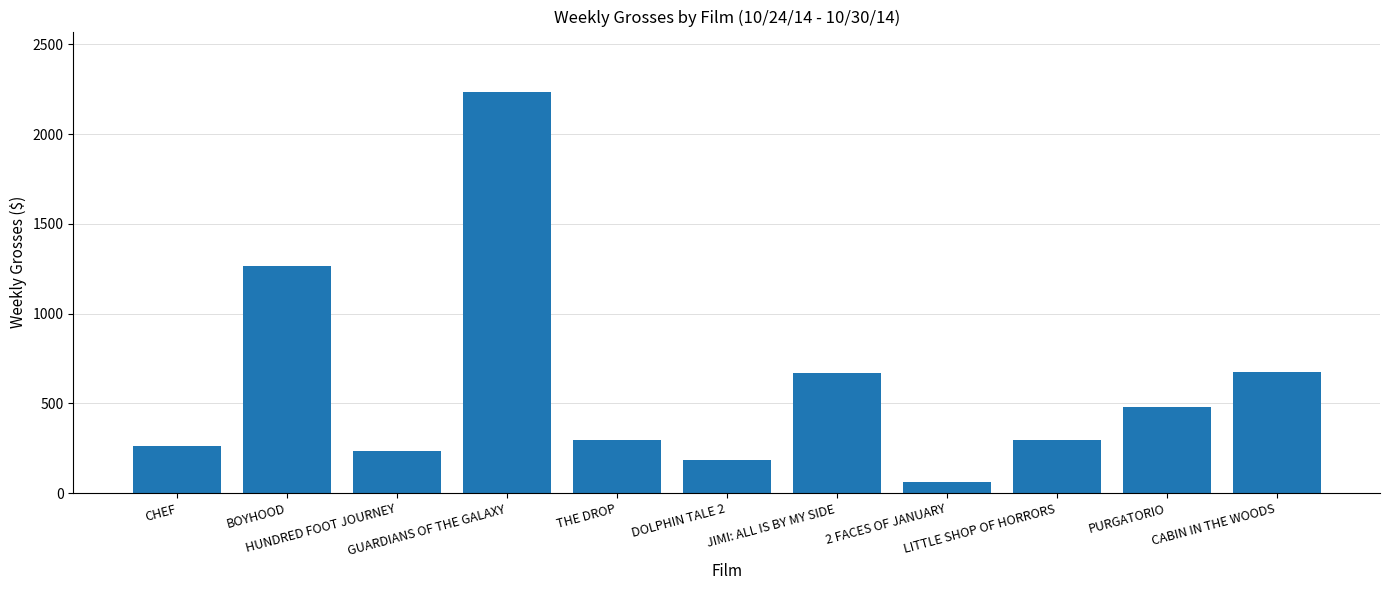

What is the ratio of the value at PURGATORIO to the value at DOLPHIN TALE 2?

2.6